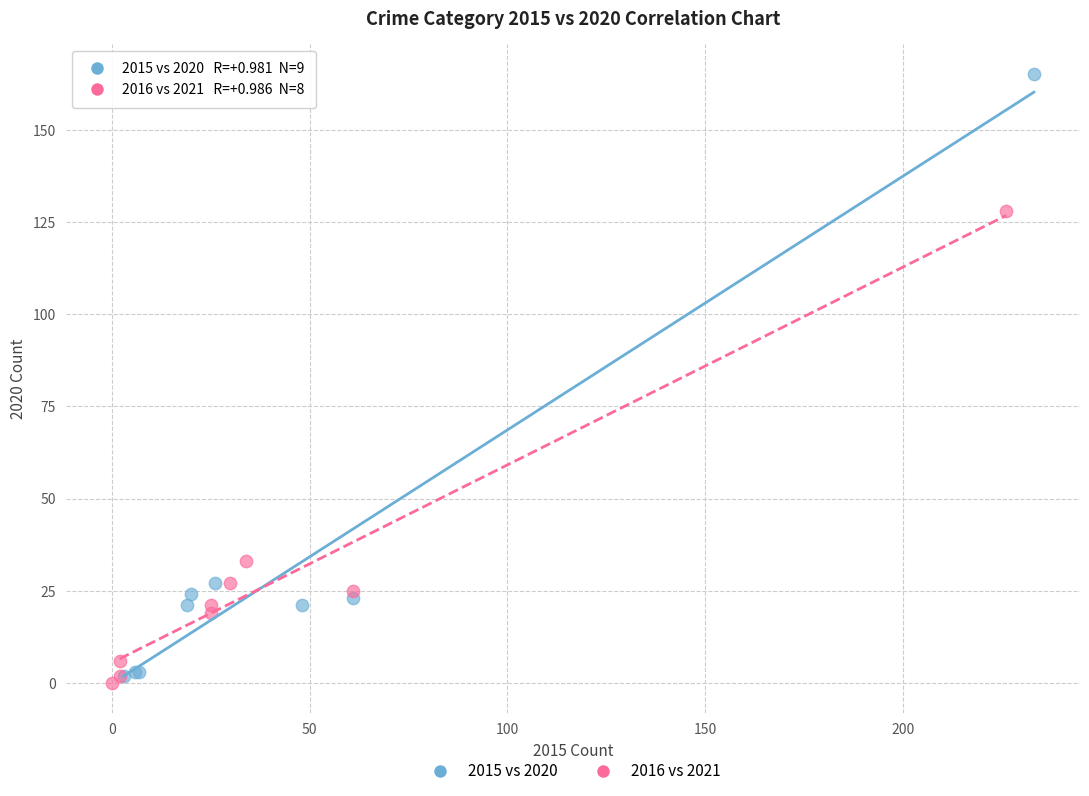

Which series has the largest Y range (max minus min)?

2015 vs 2020